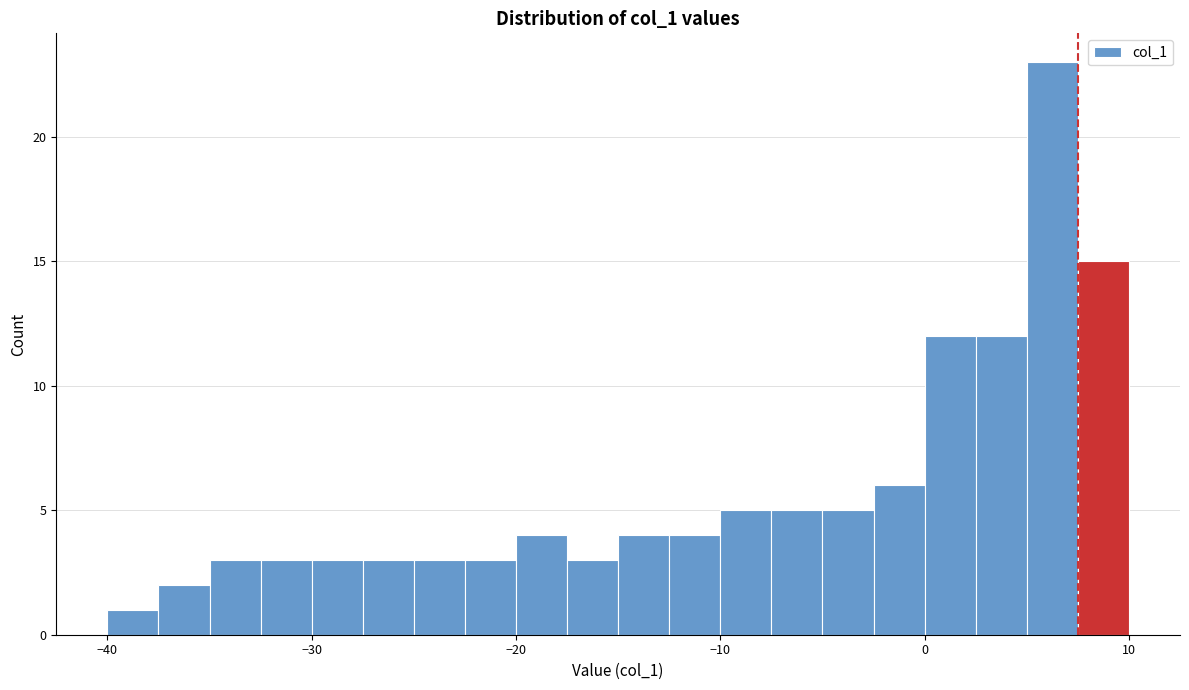

Around what value on the x-axis is the tallest bar? Give the approximate position of its centre, as read against the axis.

6